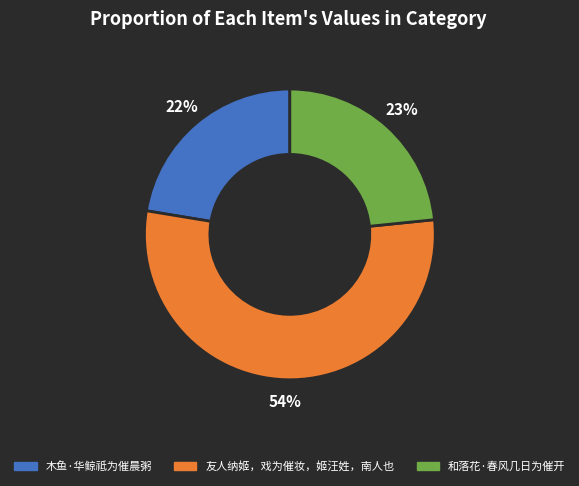

To the nearest percent, what is the combined percentage of 和落花·春风几日为催开 and 友人纳姬，戏为催妆，姬汪姓，南人也?

78%